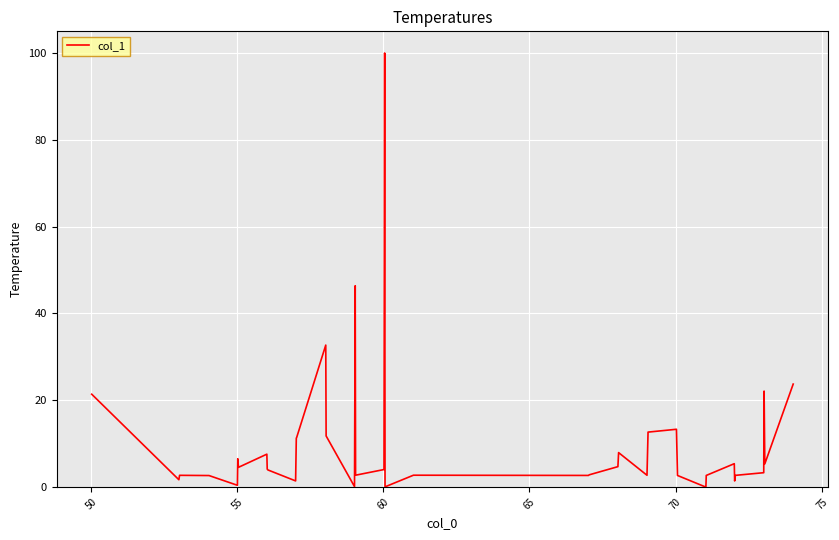

What is the maximum value shown in the chart?

100.0